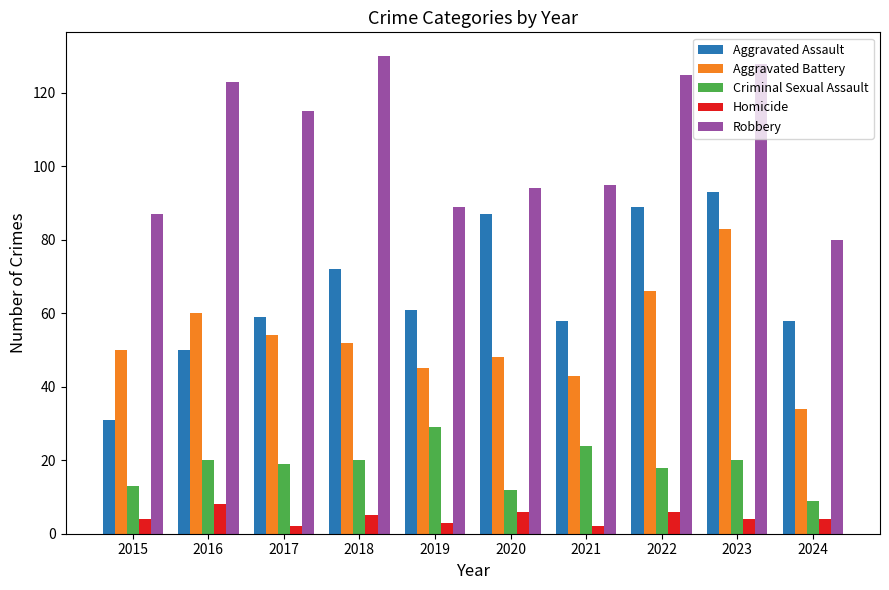

What is the highest value of the Aggravated Battery series?

83